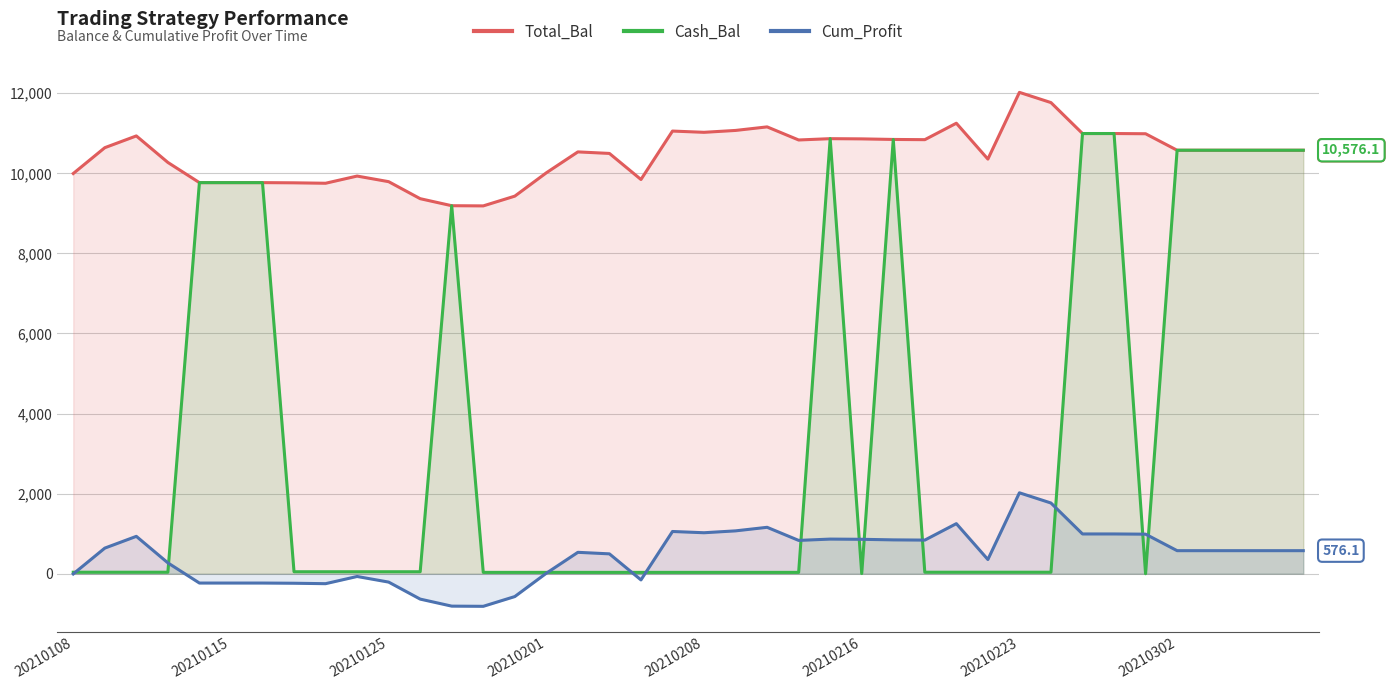

True or false: Total_Bal and Cum_Profit intersect in this chart.

False